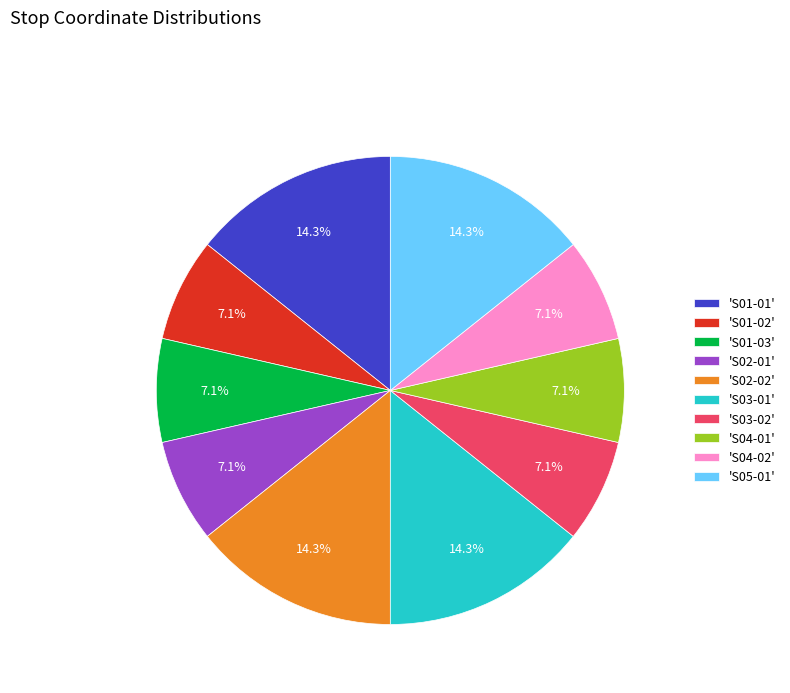

Is there any slice that represents more than half of the pie?

No